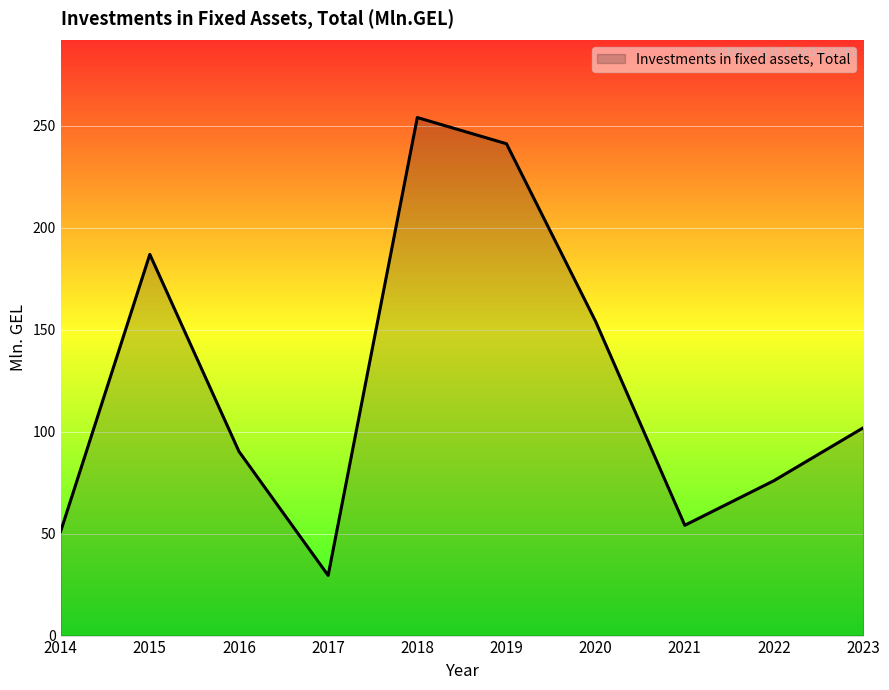

List the labels in order of value, smallest first.

2017, 2014, 2021, 2022, 2016, 2023, 2020, 2015, 2019, 2018